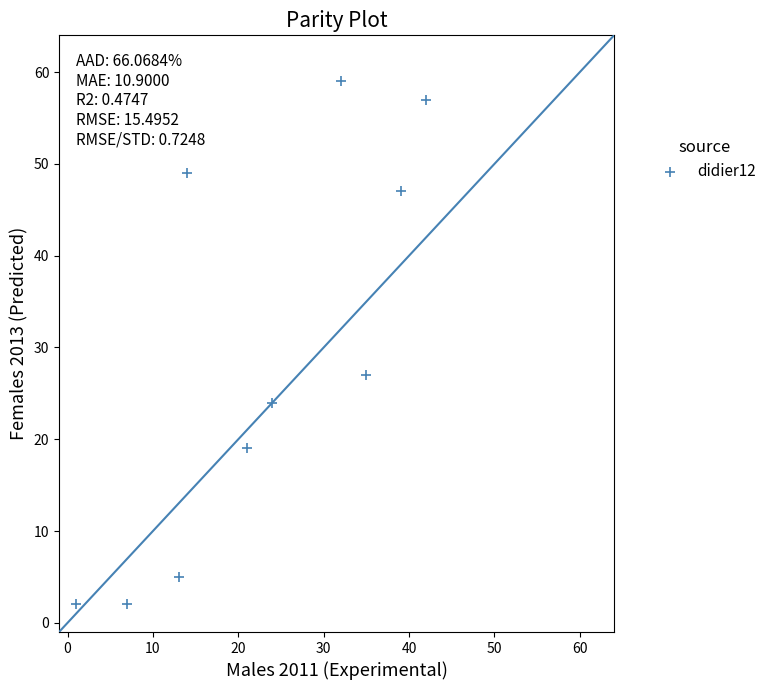

What is the range of X values (max minus min)?

41